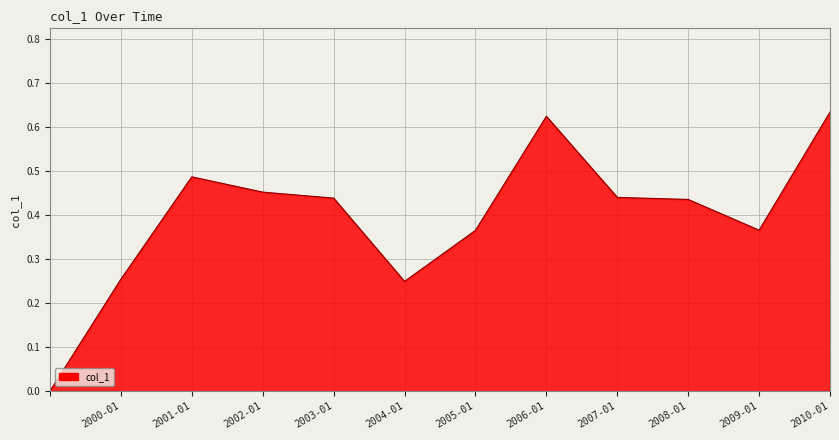

How many lines are shown in the chart?

1